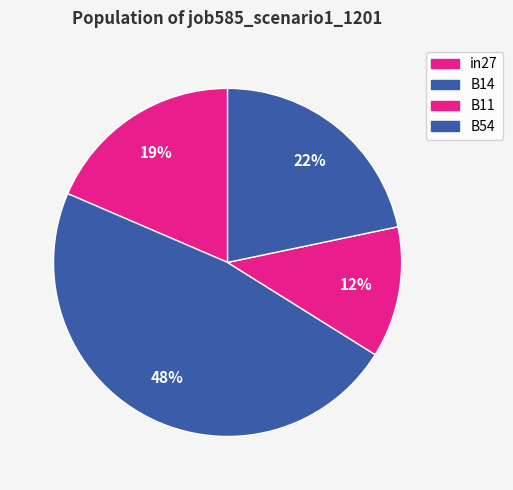

What is the largest slice in the pie chart?

B14